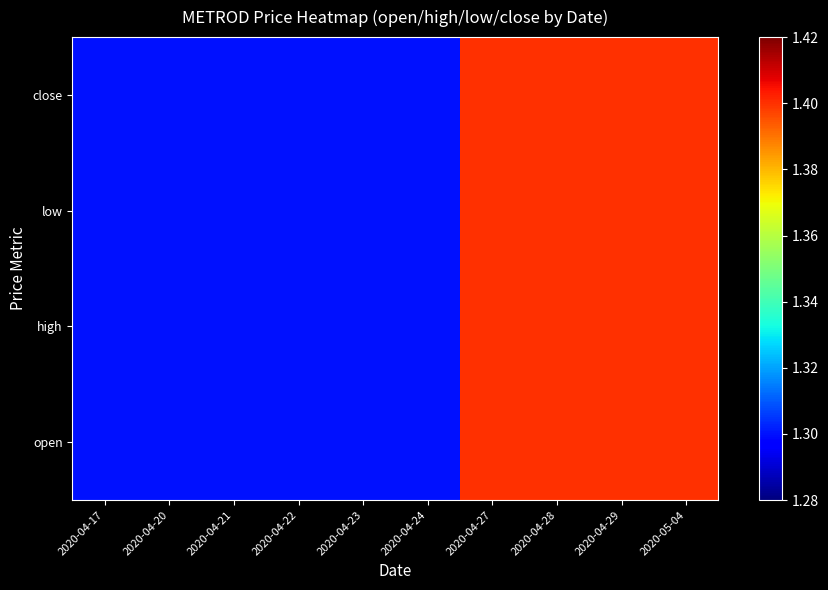

Reading right to left, what are all the values shown in this chart?

open: 2020-05-04=1.4	2020-04-29=1.4	2020-04-28=1.4	2020-04-27=1.4	2020-04-24=1.3	2020-04-23=1.3	2020-04-22=1.3	2020-04-21=1.3	2020-04-20=1.3	2020-04-17=1.3
high: 2020-05-04=1.4	2020-04-29=1.4	2020-04-28=1.4	2020-04-27=1.4	2020-04-24=1.3	2020-04-23=1.3	2020-04-22=1.3	2020-04-21=1.3	2020-04-20=1.3	2020-04-17=1.3
low: 2020-05-04=1.4	2020-04-29=1.4	2020-04-28=1.4	2020-04-27=1.4	2020-04-24=1.3	2020-04-23=1.3	2020-04-22=1.3	2020-04-21=1.3	2020-04-20=1.3	2020-04-17=1.3
close: 2020-05-04=1.4	2020-04-29=1.4	2020-04-28=1.4	2020-04-27=1.4	2020-04-24=1.3	2020-04-23=1.3	2020-04-22=1.3	2020-04-21=1.3	2020-04-20=1.3	2020-04-17=1.3